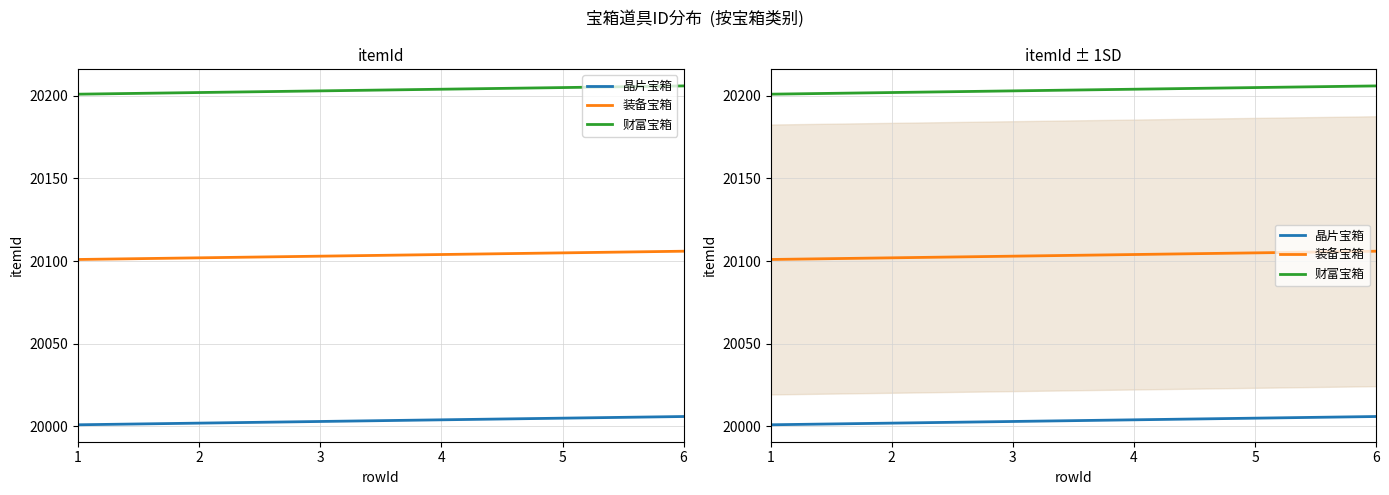

At 1, list the series in order from smallest to largest.

晶片宝箱, 装备宝箱, 财富宝箱